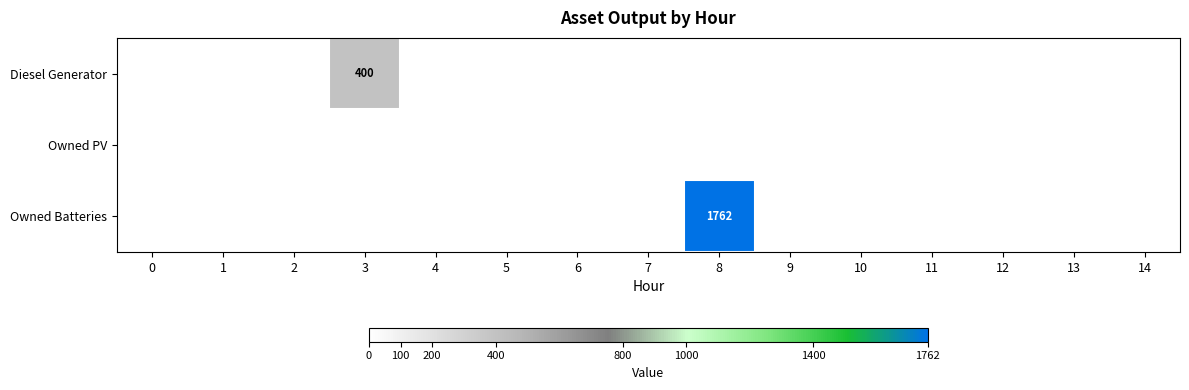

List the series in order of their peak value, lowest first.

Owned PV, Diesel Generator, Owned Batteries